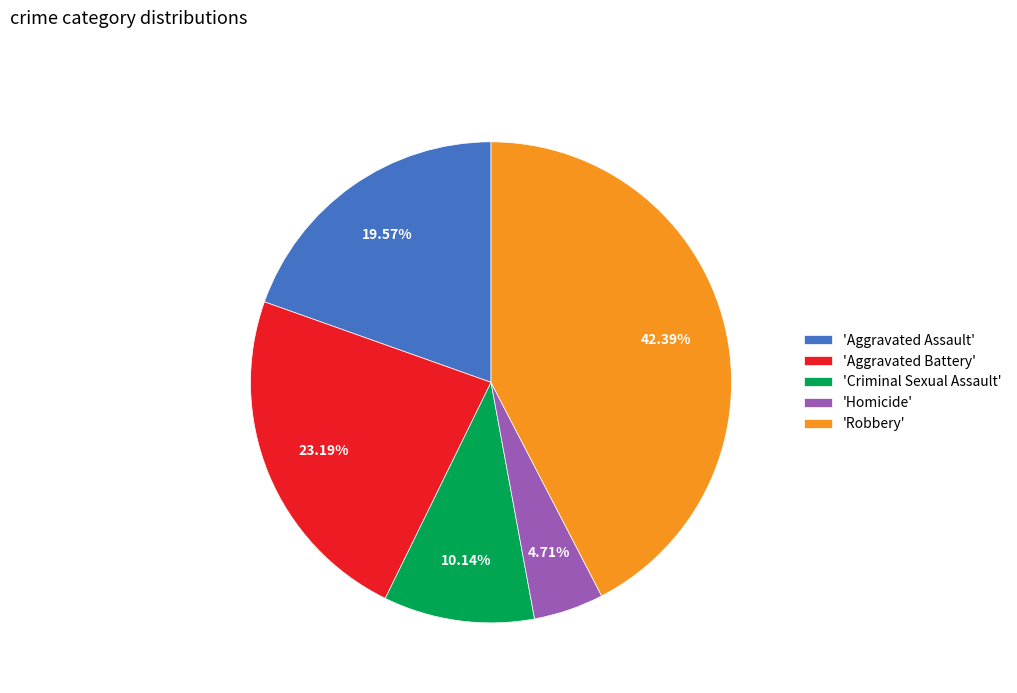

Approximately how many times larger is the value at 'Aggravated Battery' compared to 'Robbery'?

0.5